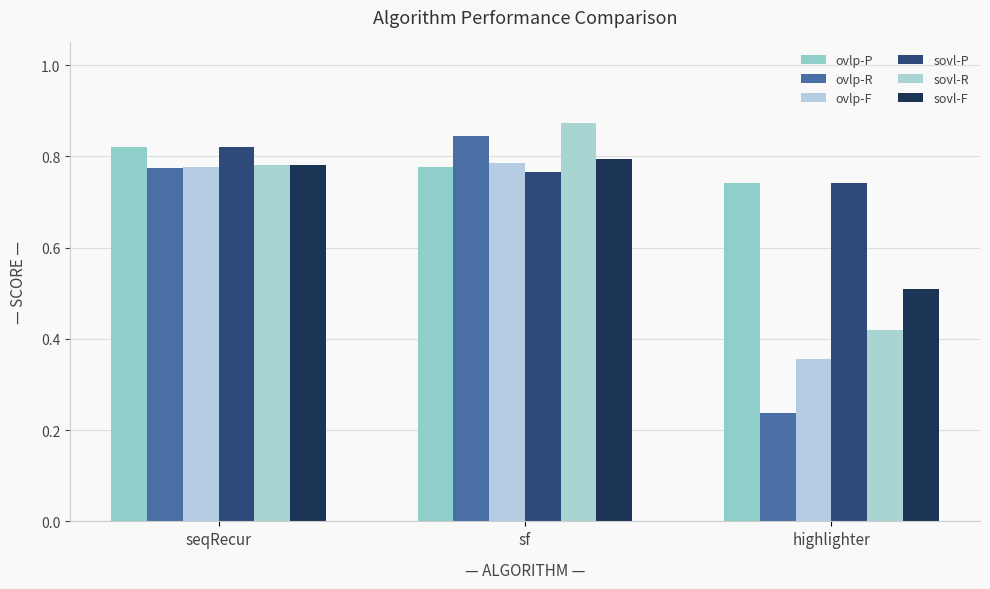

True or false: ovlp-F has a value of 1.1 at seqRecur.

False